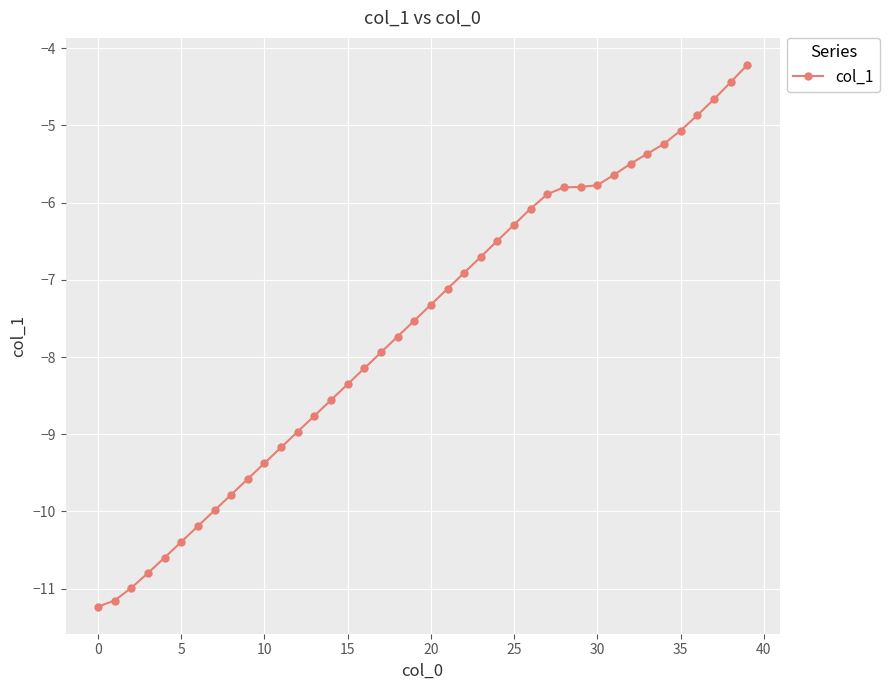

What is the sum of all values?

-304.4